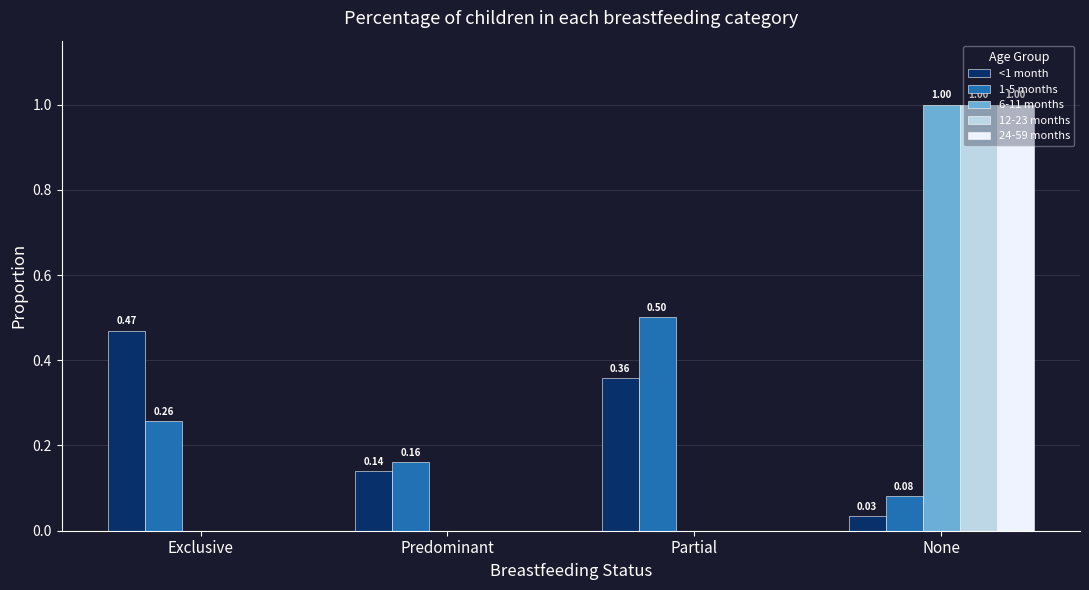

Between Predominant and Partial, which series saw the biggest shift?

1-5 months